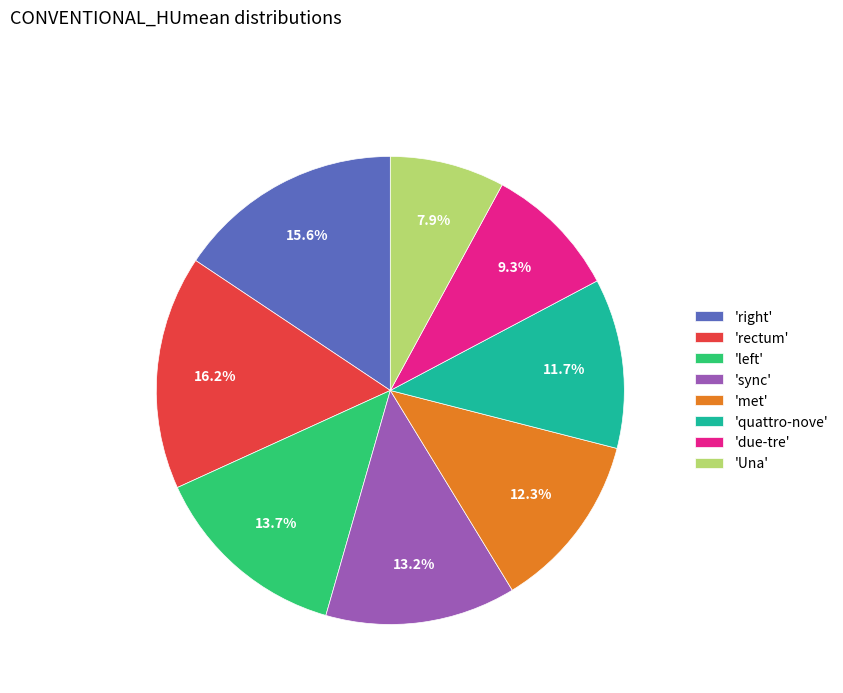

Does 'met' represent more than half of the total?

No